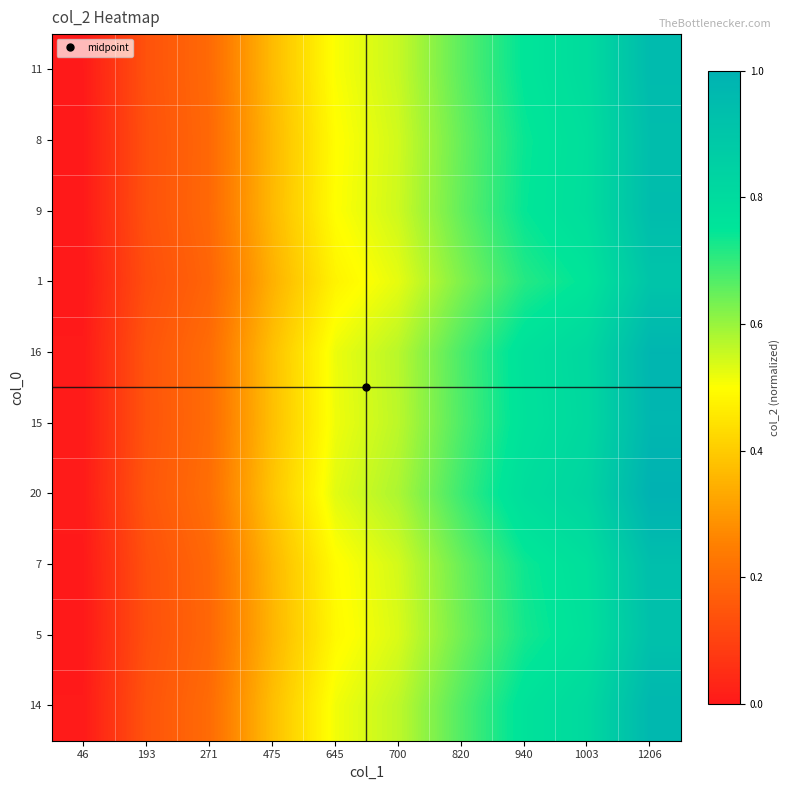

How many data points does each series have?

10